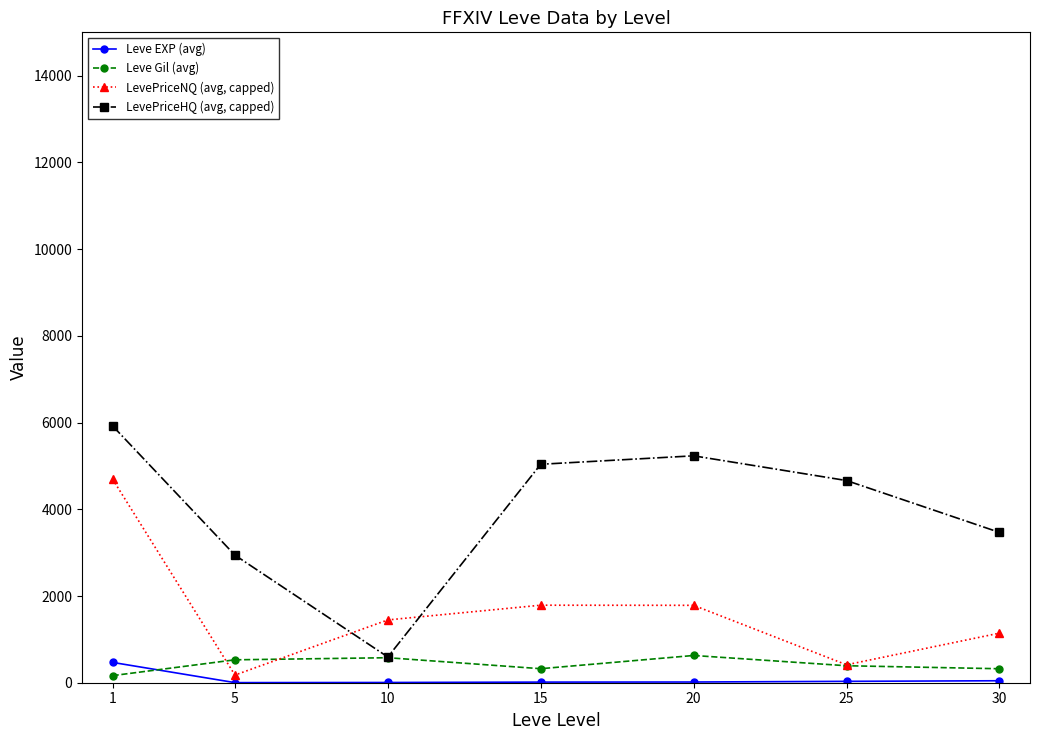

List the series in order of their peak value, lowest first.

Leve EXP (avg), Leve Gil (avg), LevePriceNQ (avg, capped), LevePriceHQ (avg, capped)